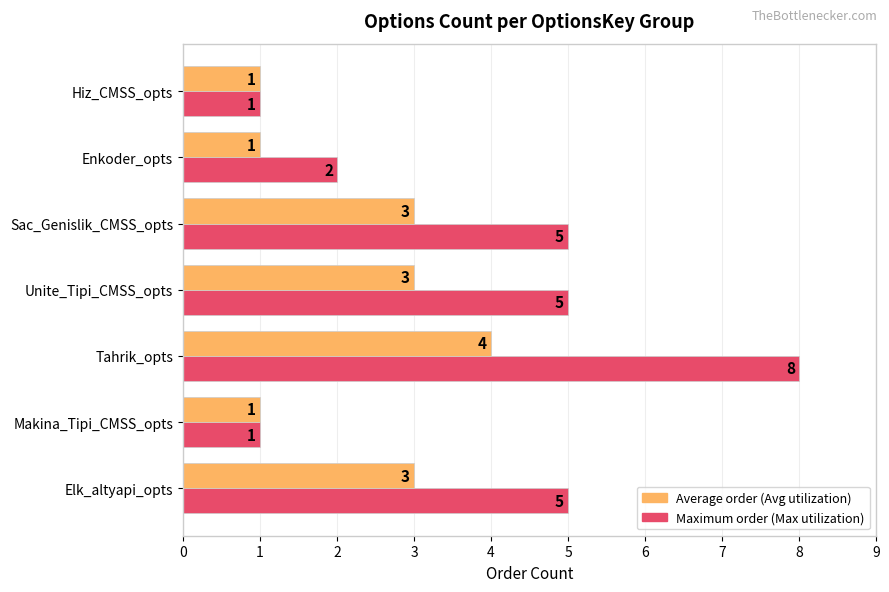

Is the value of Maximum order (Max utilization) at Tahrik_opts greater than the value of Average order (Avg utilization) at Unite_Tipi_CMSS_opts?

Yes